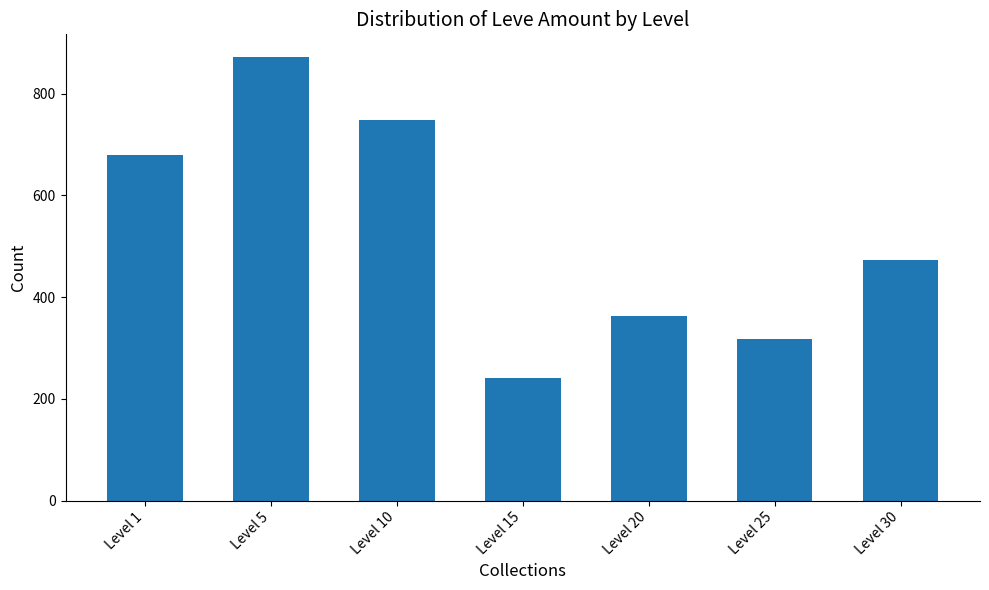

At which category does the chart reach its peak across all series?

Level 5